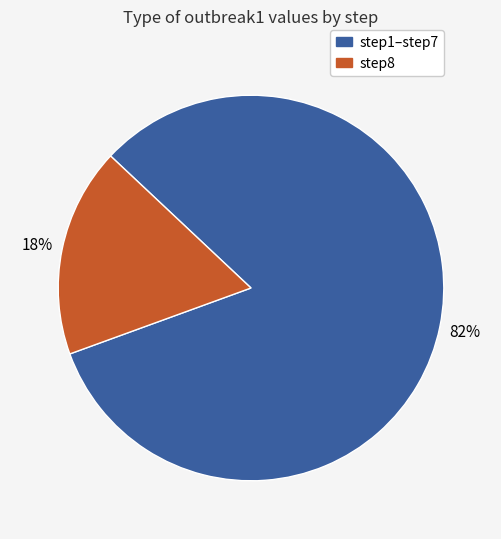

To the nearest percent, what percentage of the pie is step8?

18%